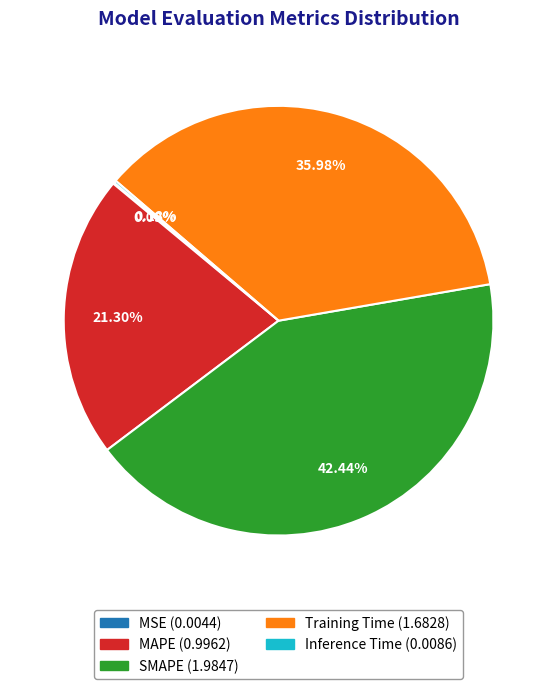

Does MAPE represent more than half of the total?

No